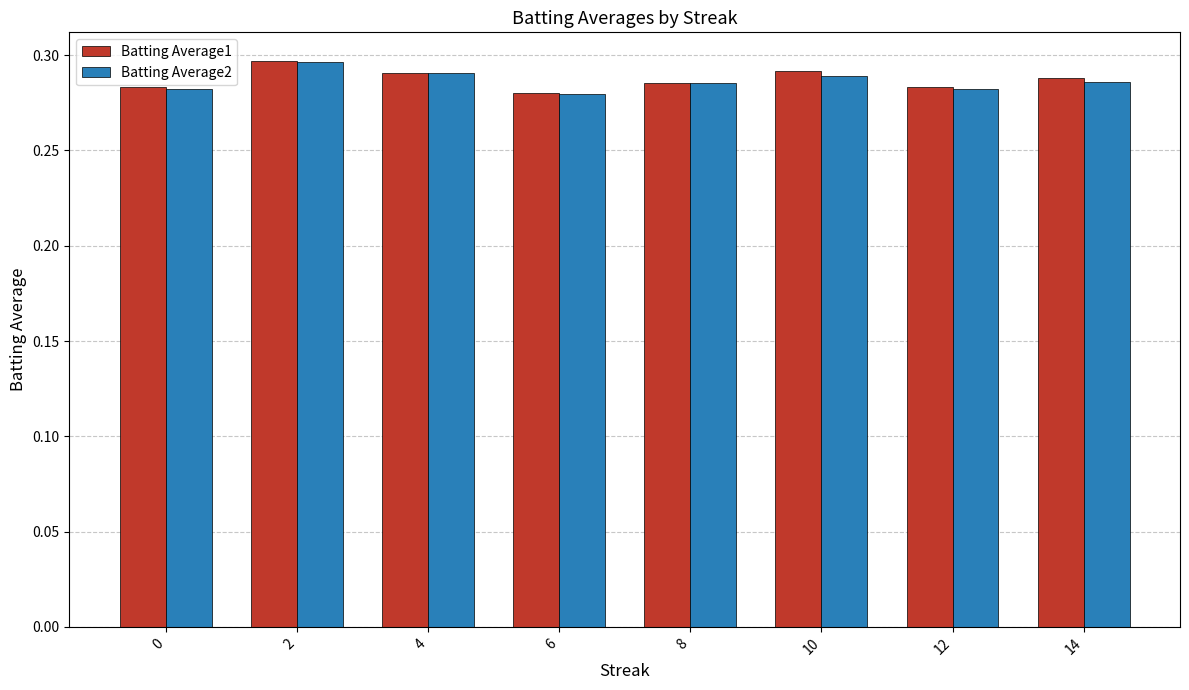

What is the sum of all Batting Average2 values?

2.3